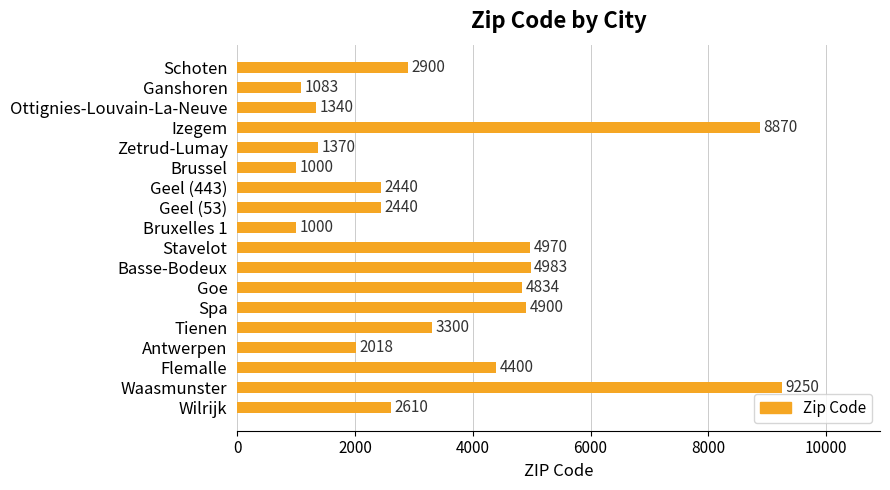

What is the difference between the maximum and minimum values?

8250